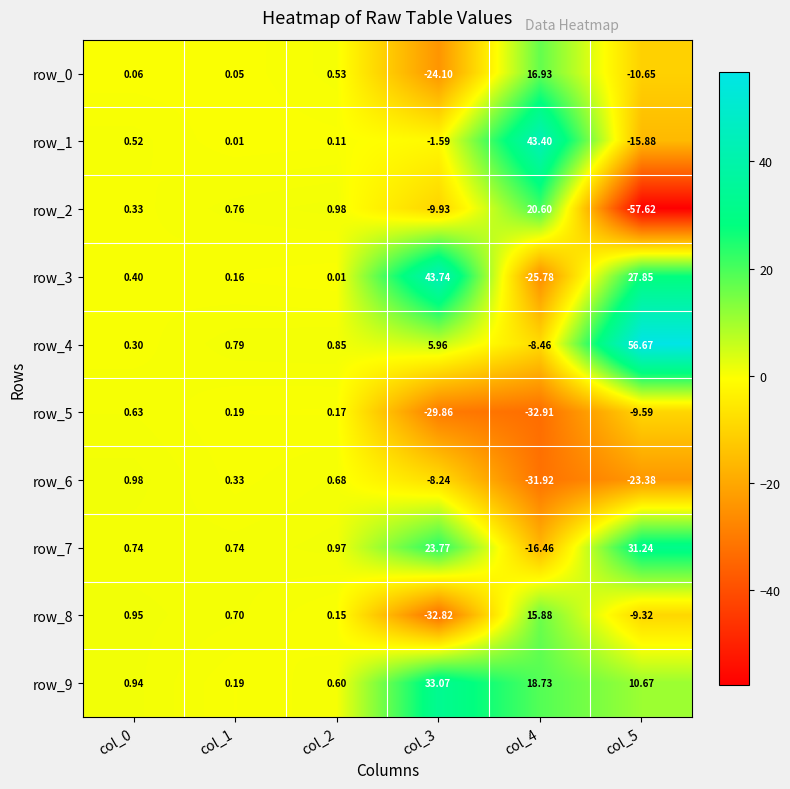

What is the greatest value displayed?

56.7